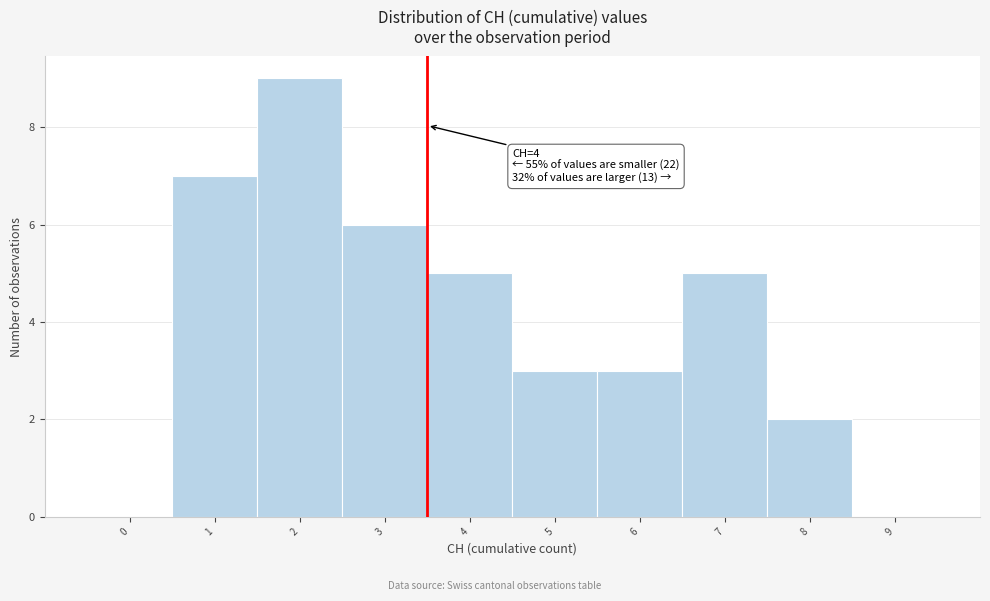

Reading left to right, extract all data points from this chart.

0=0	1=7	2=9	3=6	4=5	5=3	6=3	7=5	8=2	9=0